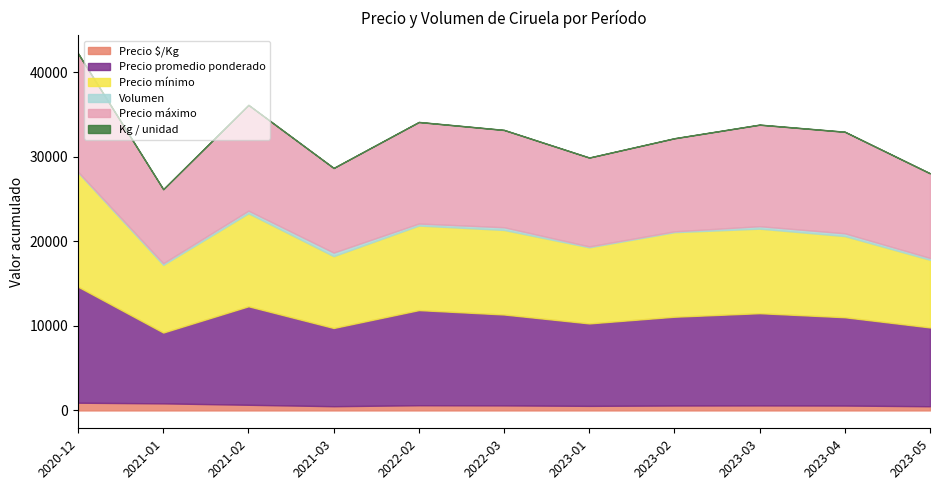

What is the label of the 1st point from the right?

2023-05